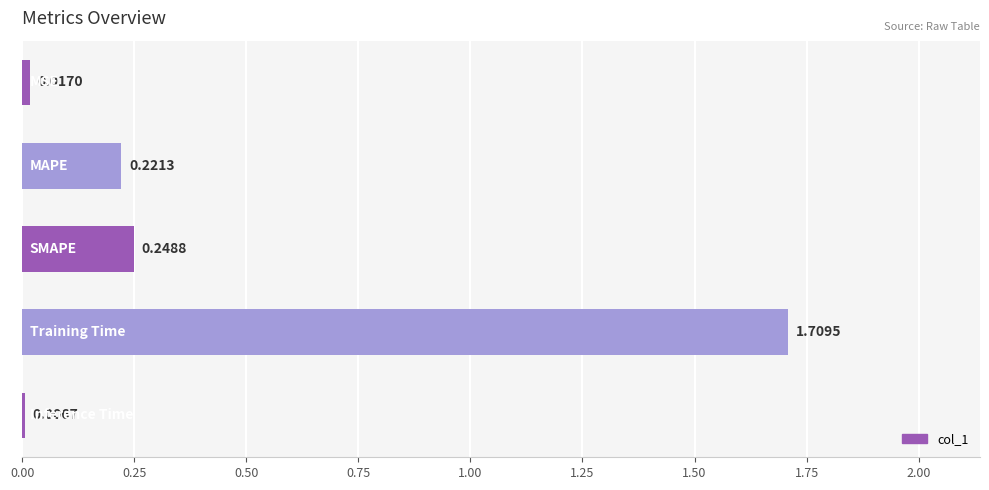

What is the sum of all values?

2.2